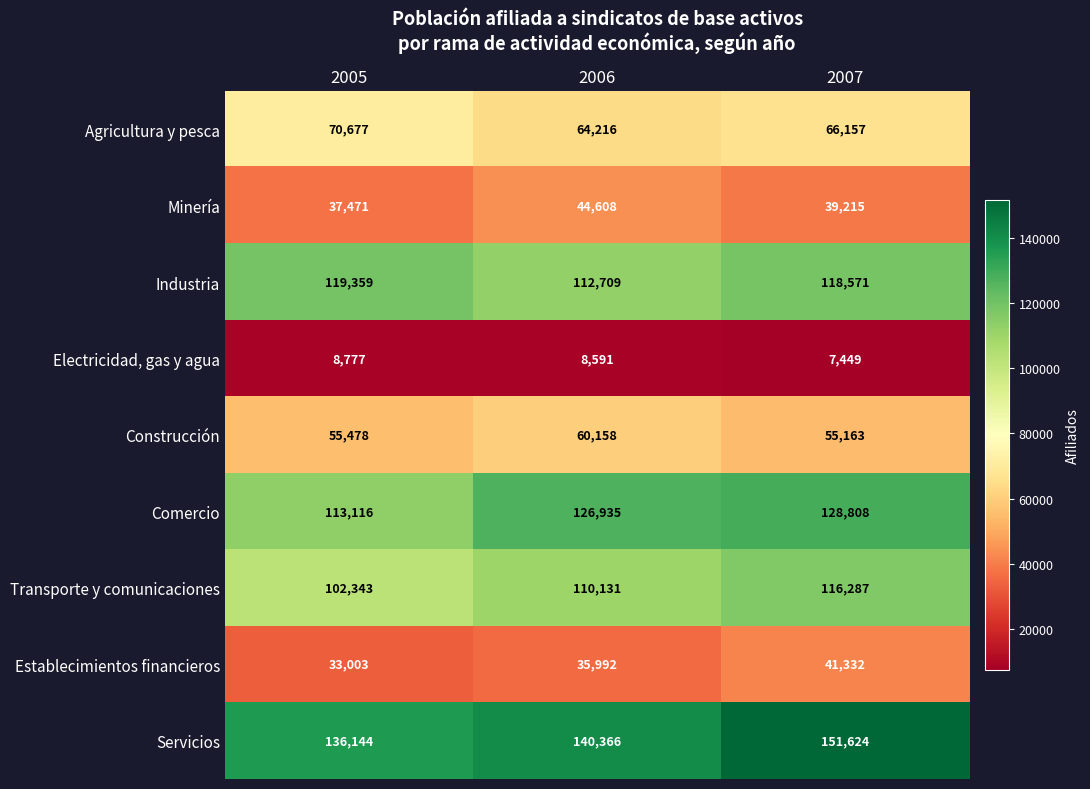

What is the total value across all series at 2007?

724606